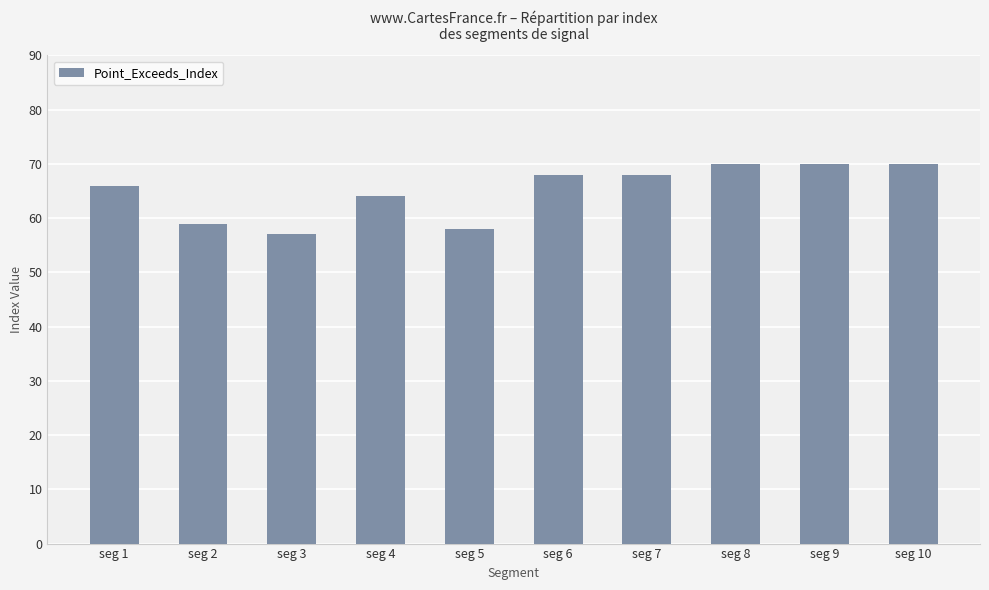

Between seg 3 and seg 2, which is larger?

seg 2